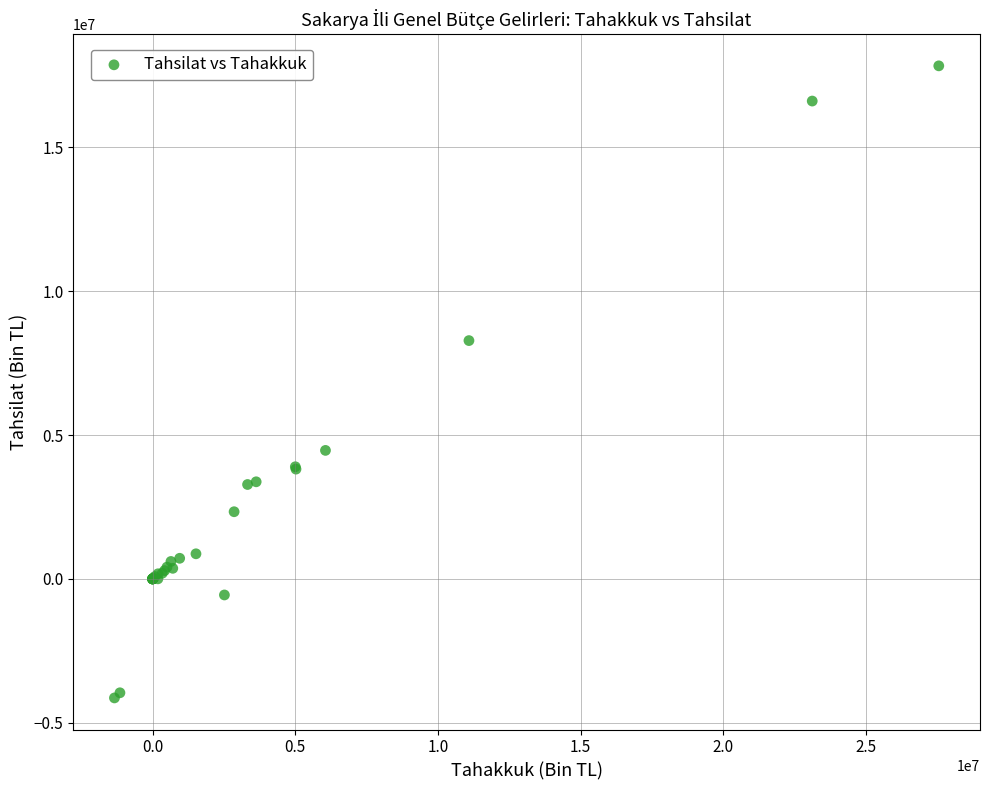

What Y value in the scatter plot is closest to 6849492?

8284742.6